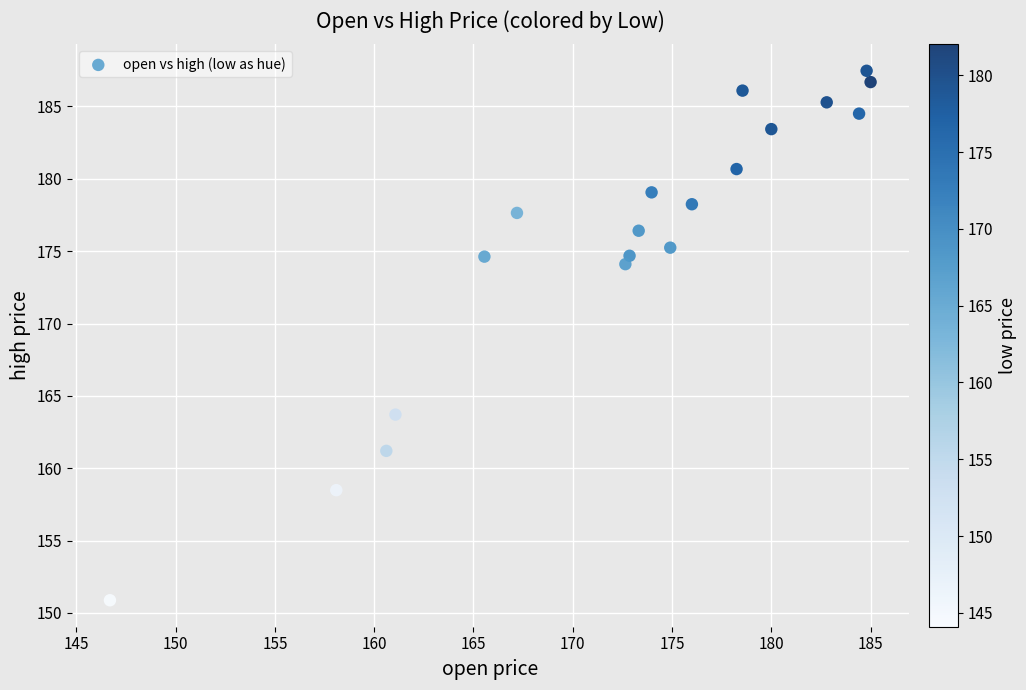

What is the range of X values (max minus min)?

38.3